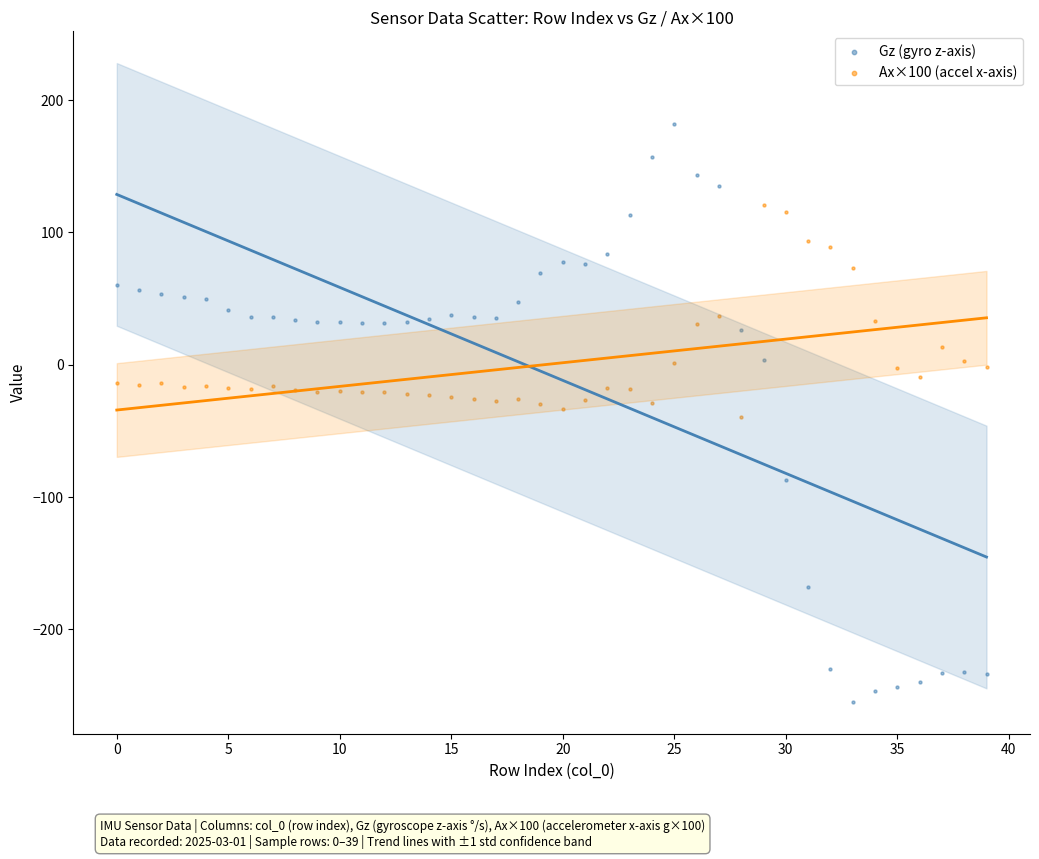

What are all the series names shown in the legend?

Gz (gyro z-axis), Ax×100 (accel x-axis)